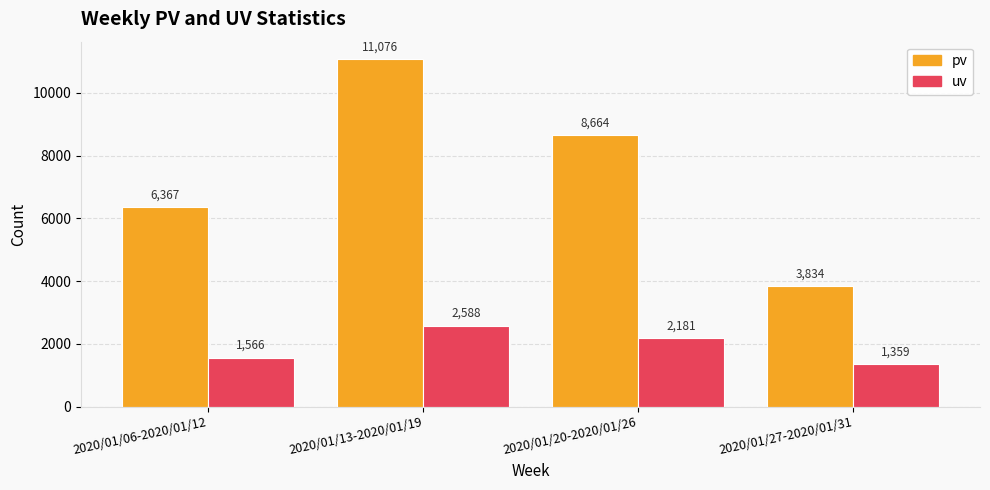

What is the spread (max minus min) of values at 2020/01/06-2020/01/12?

4801